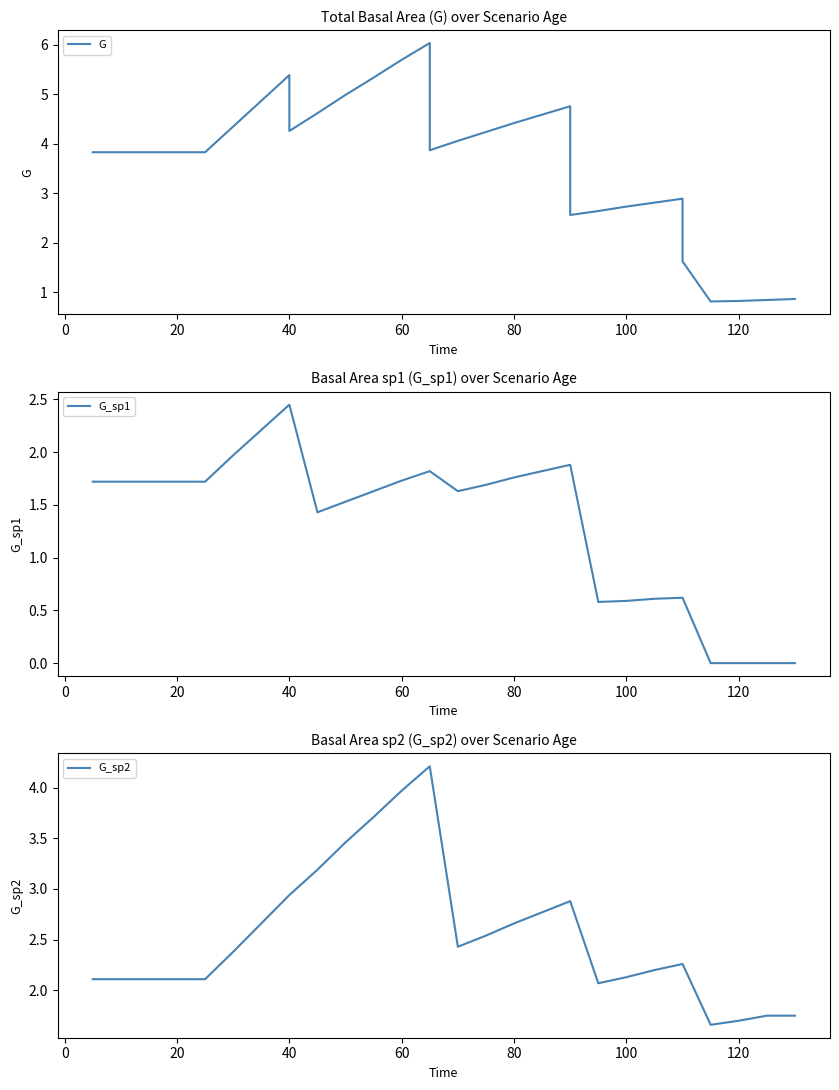

True or false: G and G_sp2 cross at least once.

True